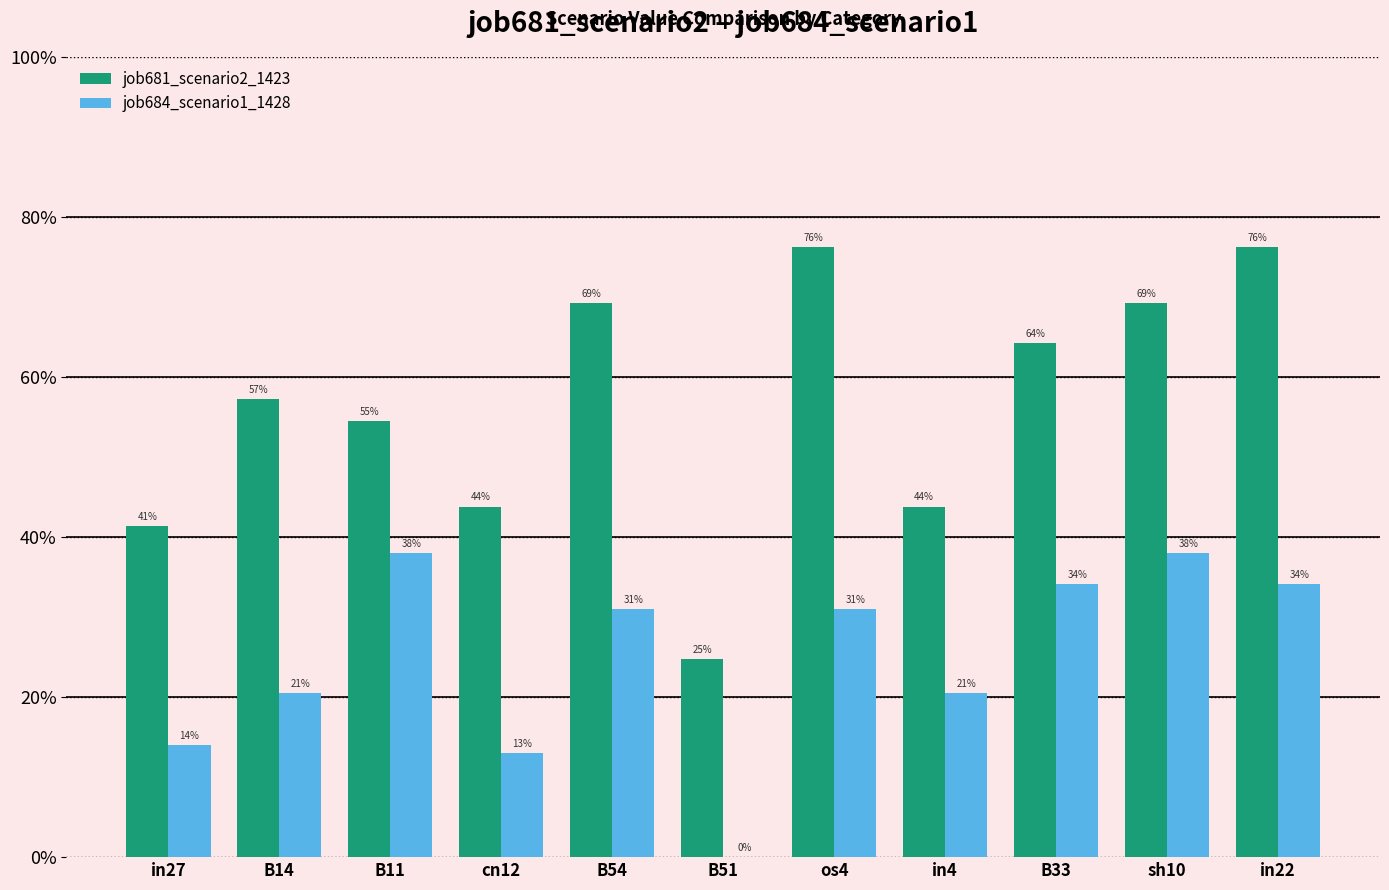

What are all the series names shown in the legend?

job681_scenario2_1423, job684_scenario1_1428